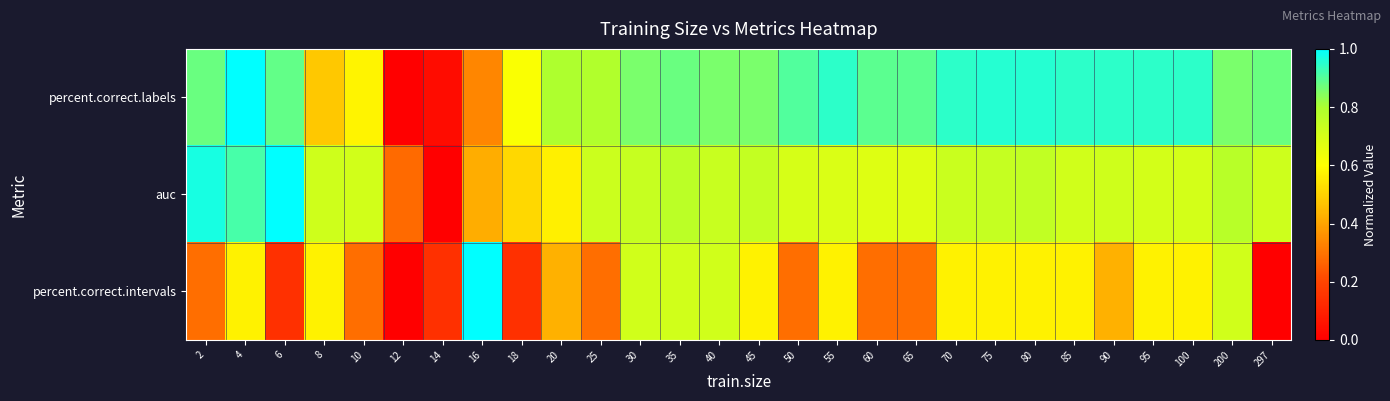

Rank the series by their maximum value, from lowest to highest.

percent.correct.labels, auc, percent.correct.intervals